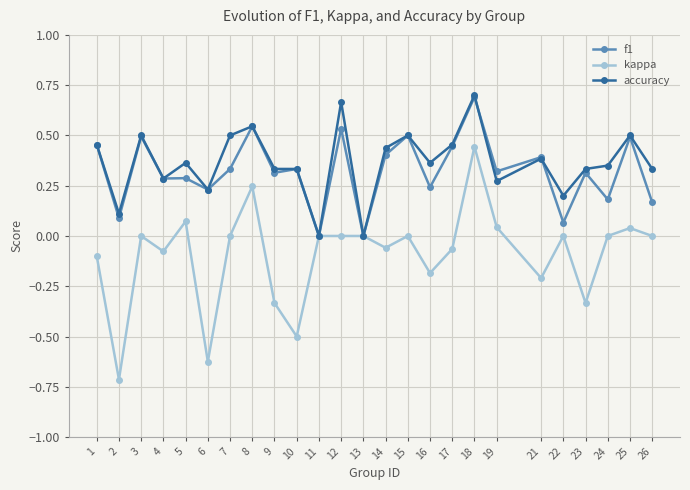

Which series has the widest spread of values?

kappa